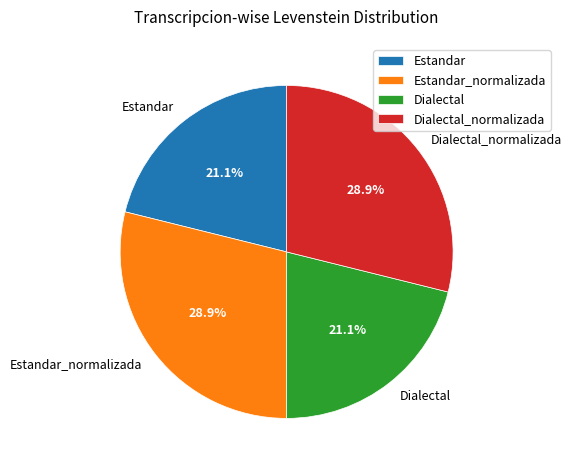

To the nearest percent, what percentage of the pie is Dialectal_normalizada?

29%